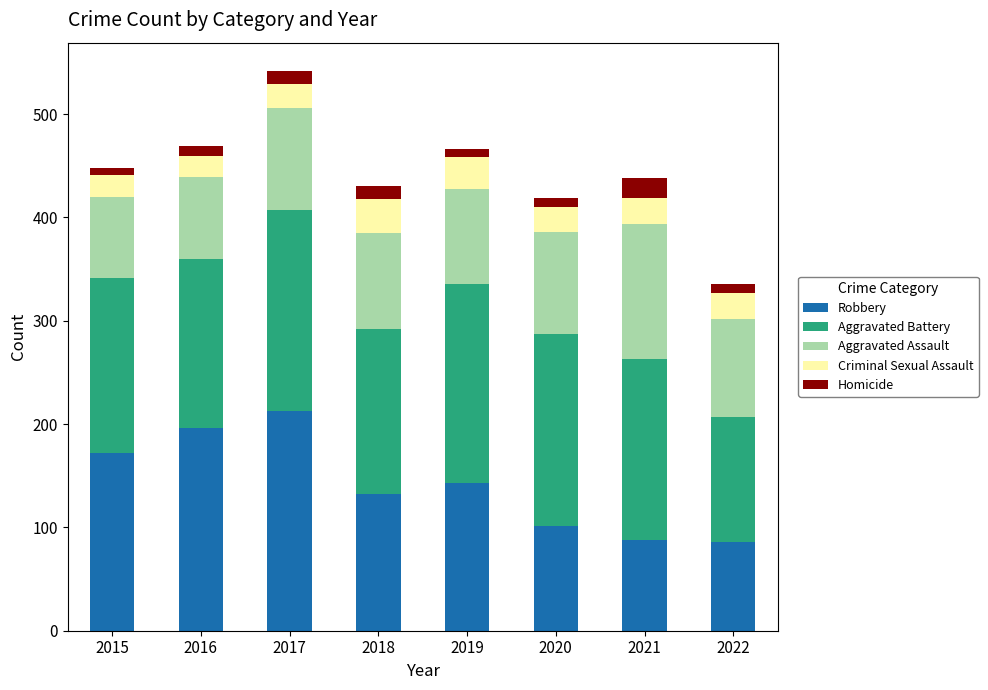

What is the sum of the Robbery values at 2015 and 2021?

260